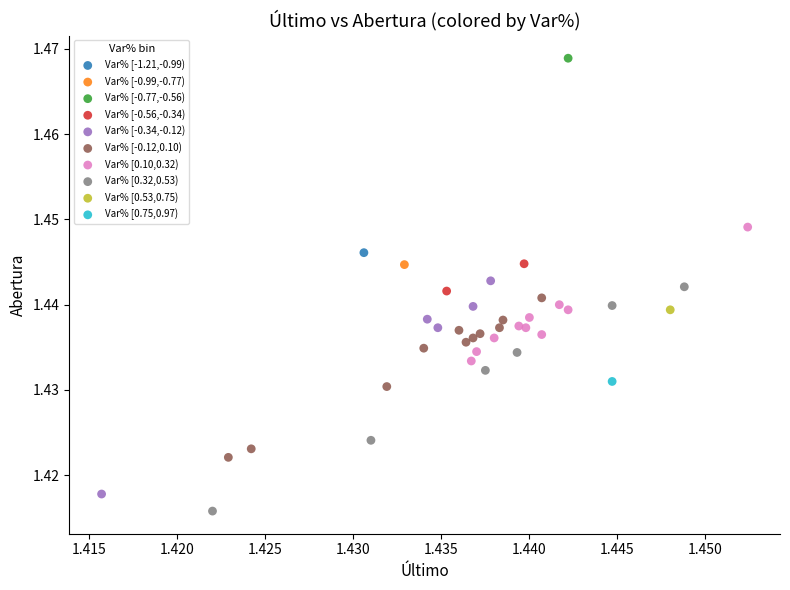

What are all the series names shown in the legend?

Var% [-1.21,-0.99), Var% [-0.99,-0.77), Var% [-0.77,-0.56), Var% [-0.56,-0.34), Var% [-0.34,-0.12), Var% [-0.12,0.10), Var% [0.10,0.32), Var% [0.32,0.53), Var% [0.53,0.75), Var% [0.75,0.97)